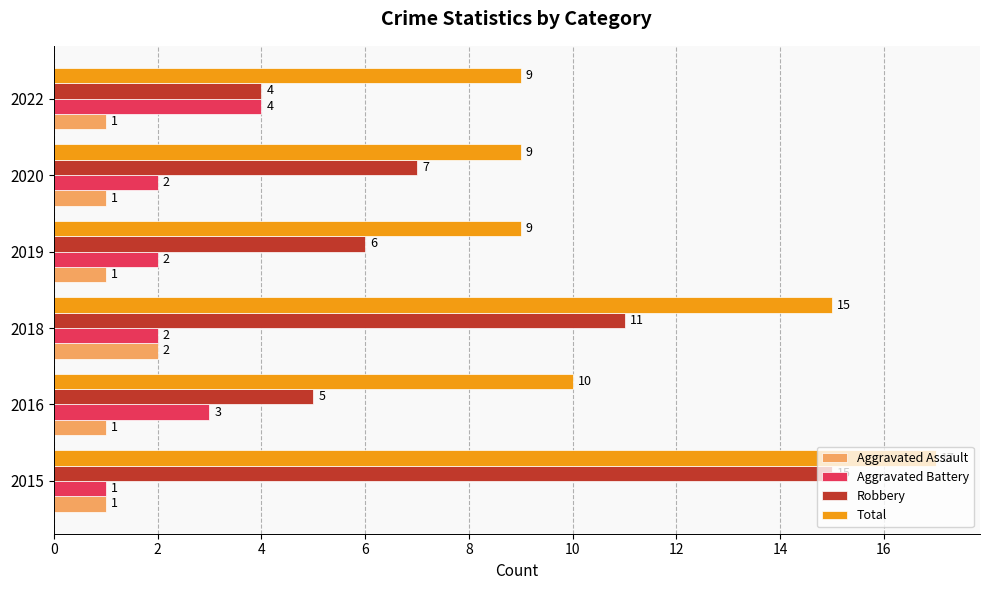

What is the average value of the Total series?

12